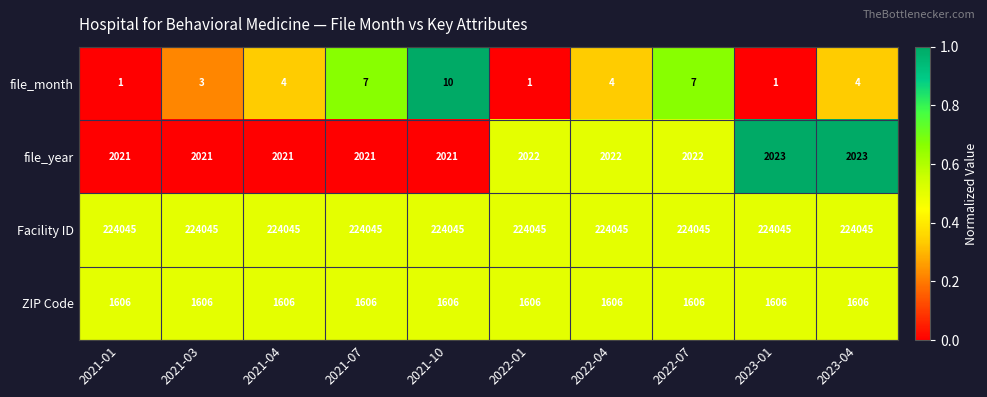

Rank the series by their maximum value, from highest to lowest.

Facility ID, file_year, ZIP Code, file_month